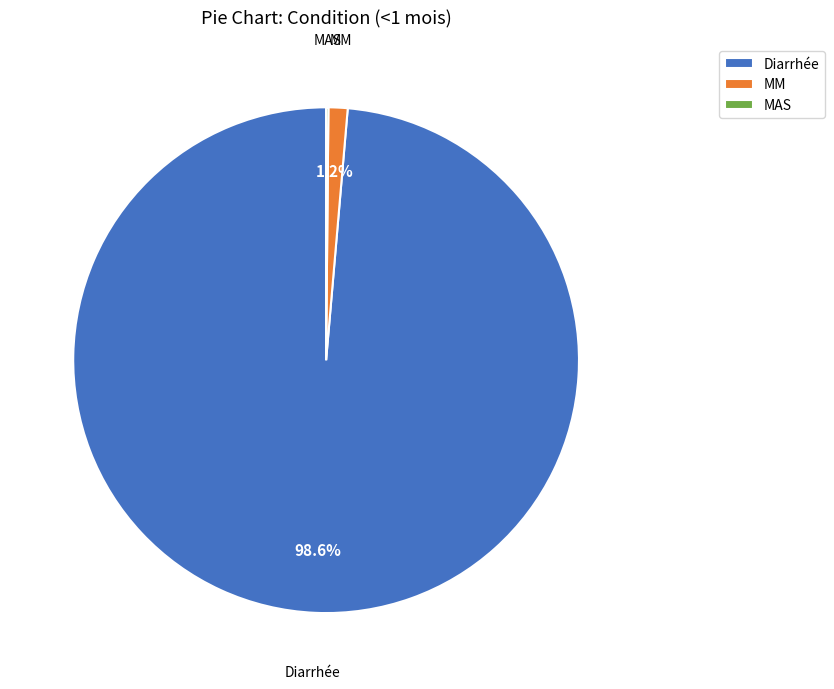

Does any single category account for the majority?

Yes